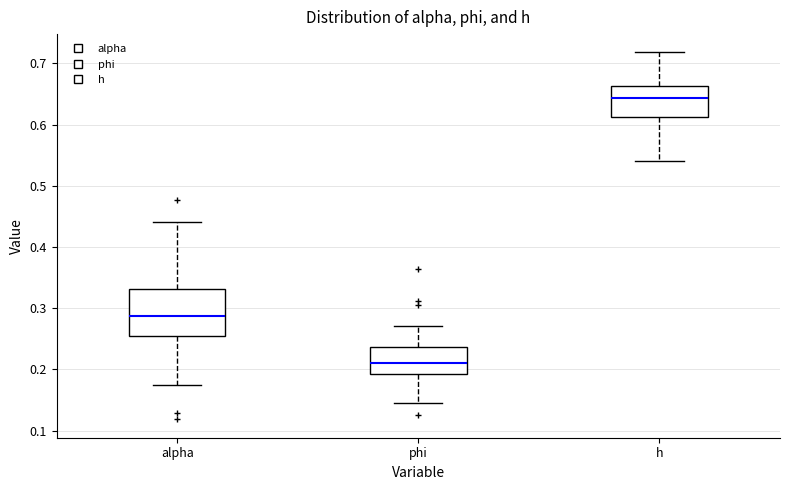

Reading left to right, read every box against the y-axis: the position of its median line, the range the box covers, and the ends of its whiskers. The values are not printed on the chart, so give them approximately, as read against the axis.

alpha: median 0.29, box 0.25 to 0.33, whiskers 0.17 to 0.44
phi: median 0.21, box 0.19 to 0.24, whiskers 0.14 to 0.27
h: median 0.64, box 0.61 to 0.66, whiskers 0.54 to 0.72